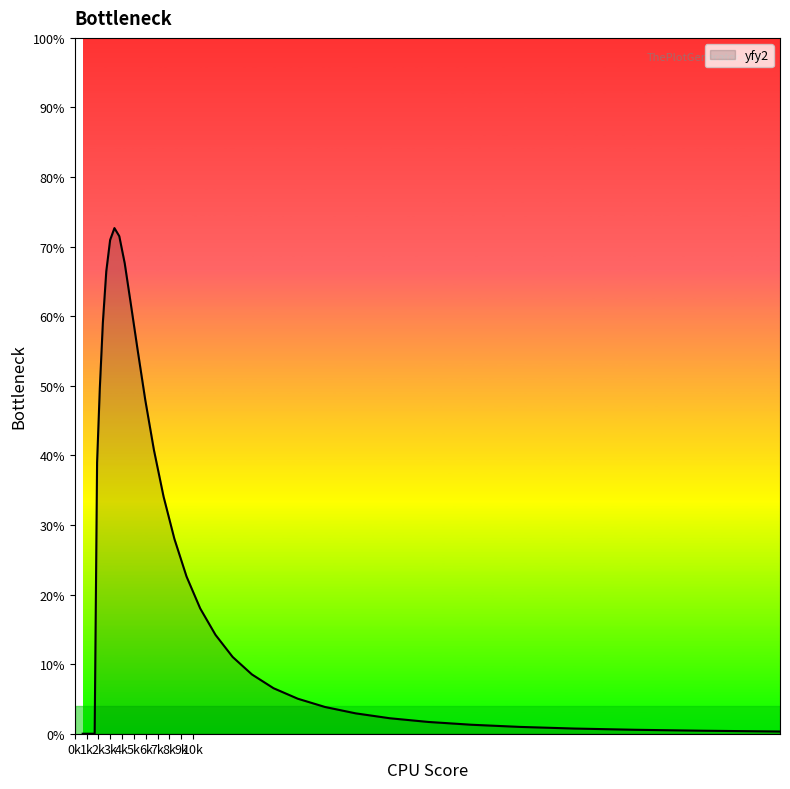

Which category has the lowest value across all series?

0k